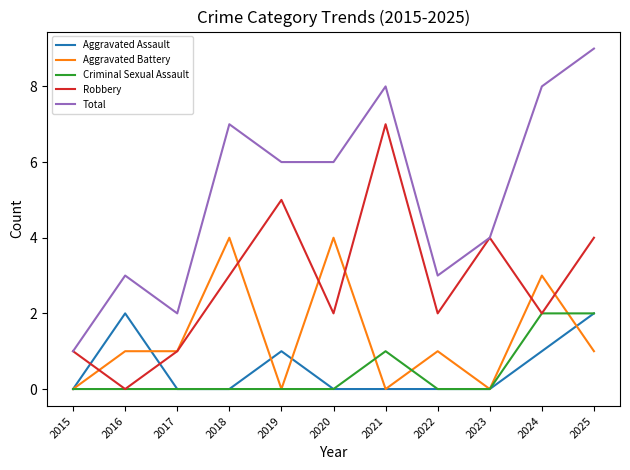

Is it true that Aggravated Assault equals 1 at 2018?

False